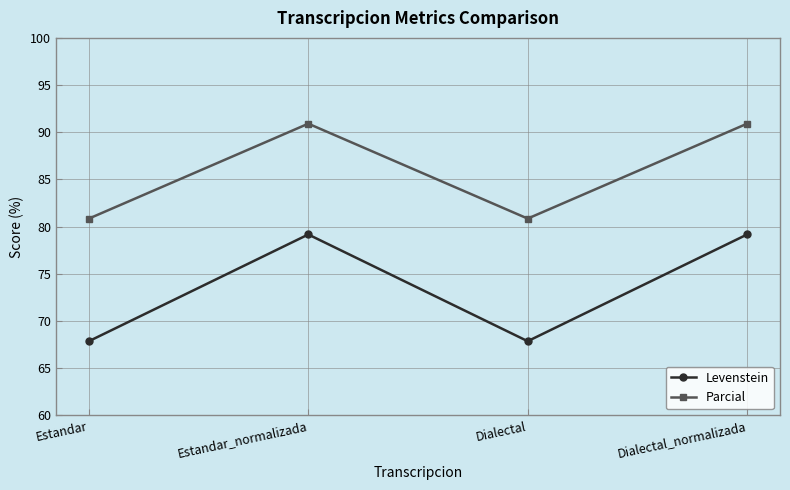

Which series has the widest spread of values?

Levenstein